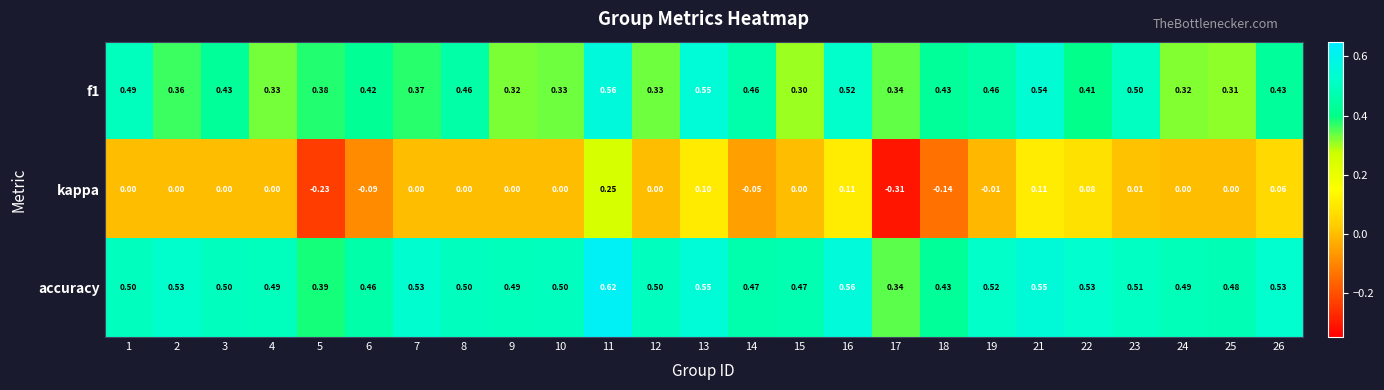

Which series changed the most between 4 and 5?

kappa